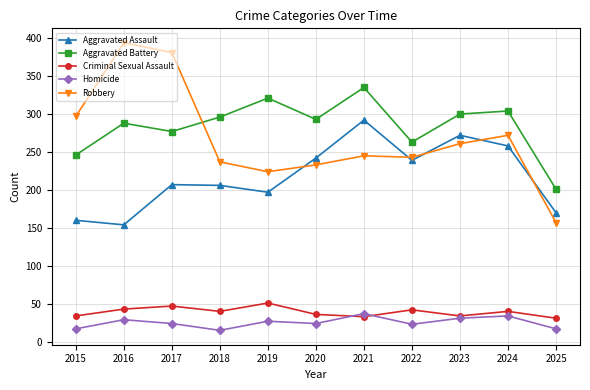

At which category does Homicide reach its first local valley?

2018